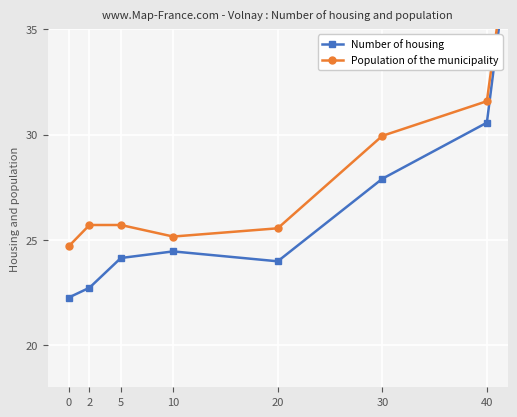

True or false: Population of the municipality has a value of 45.0 at 10.

False